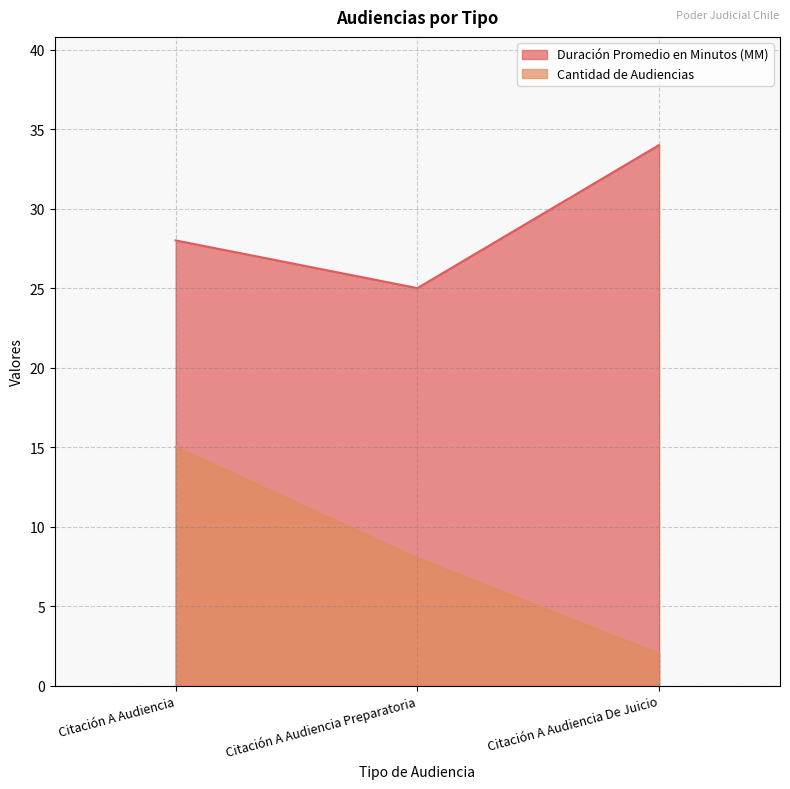

What is the difference between the highest and lowest values at Citación A Audiencia Preparatoria?

17